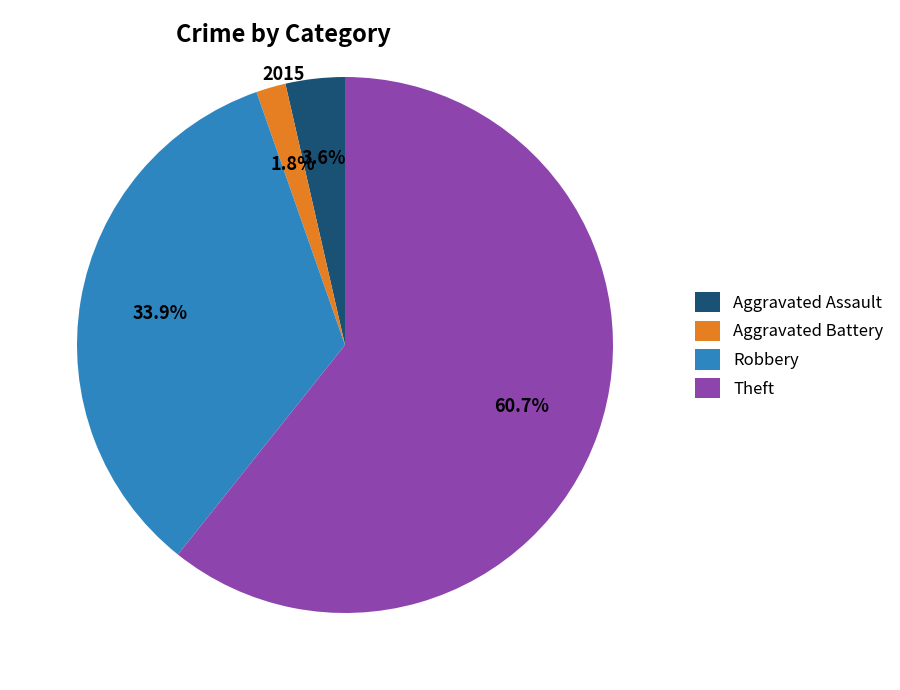

Which has a higher value, Robbery or Theft?

Theft